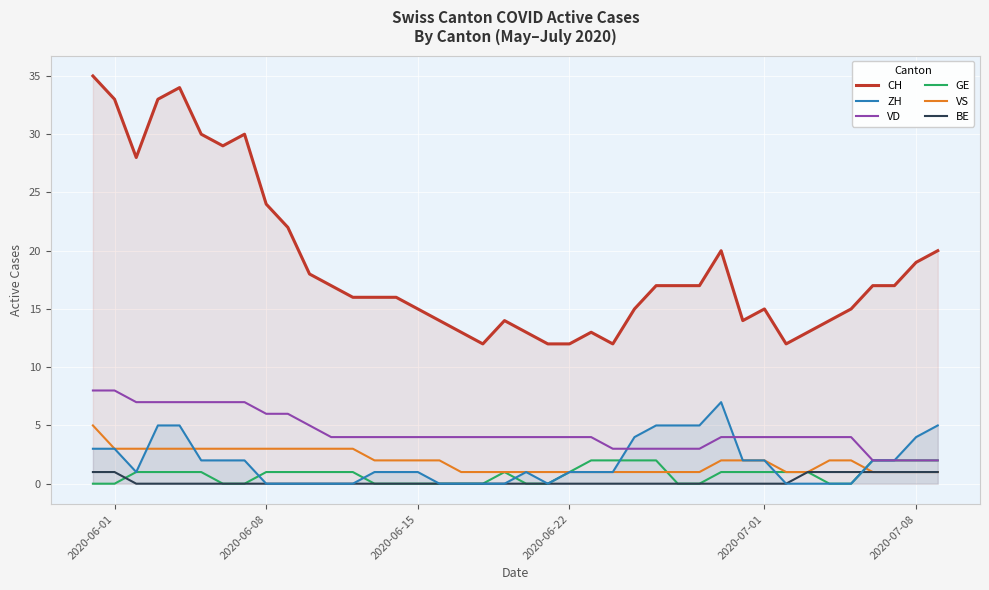

What is the highest value of the ZH series?

7